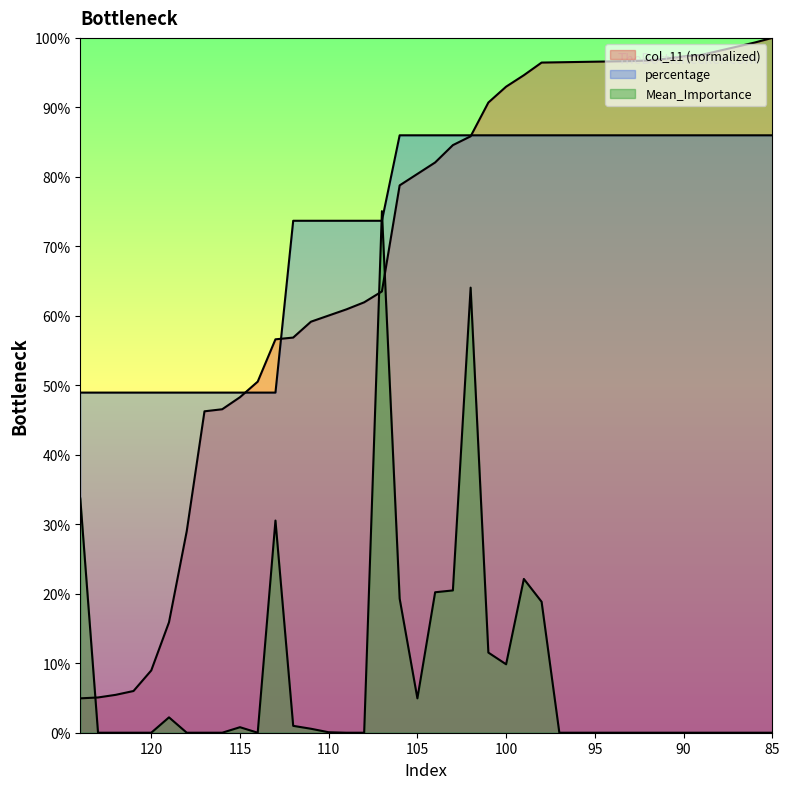

True or false: col_11 has more than 2 points higher than both neighbors.

False